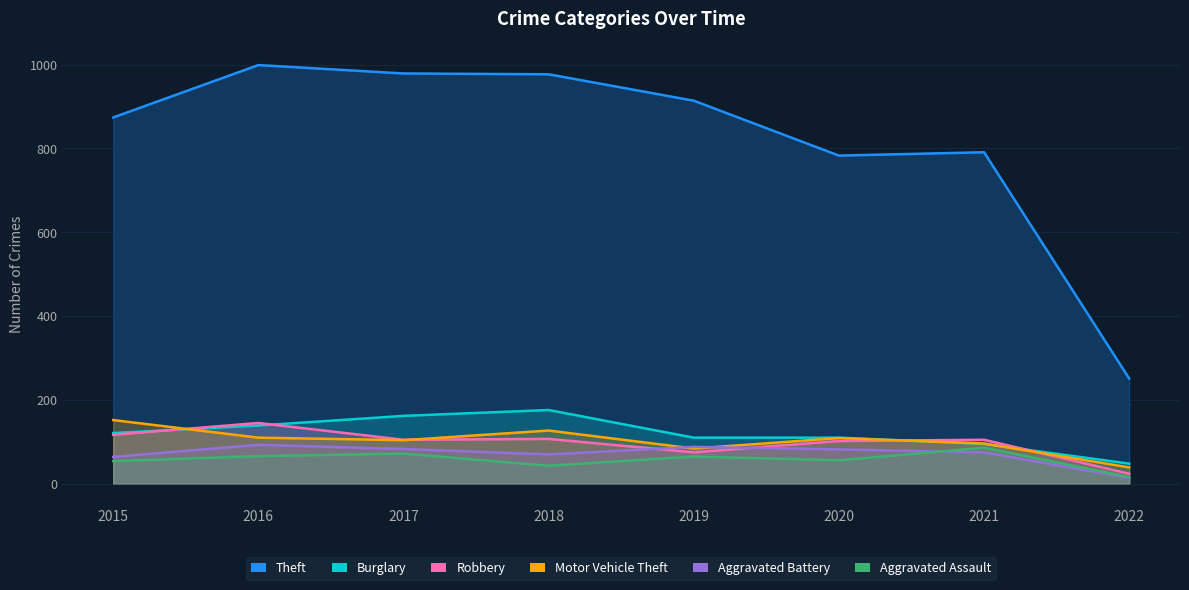

Which series ends up on top after the final intersection of Aggravated Battery and Robbery?

Robbery